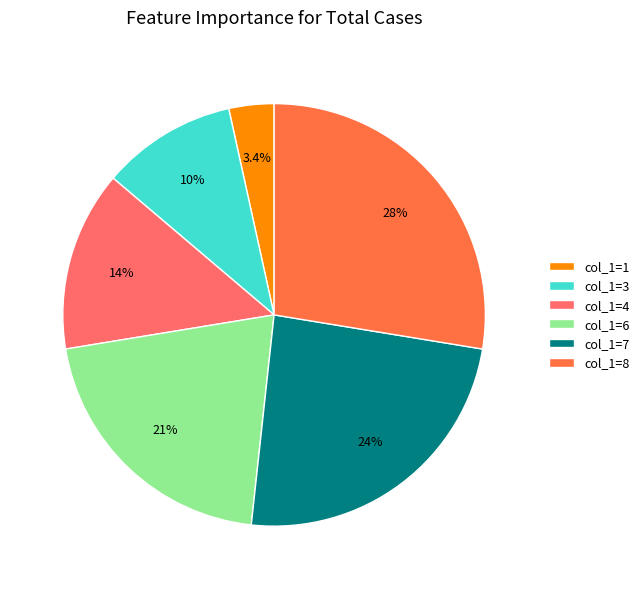

Rank the categories by value from highest to lowest.

col_1=8, col_1=7, col_1=6, col_1=4, col_1=3, col_1=1